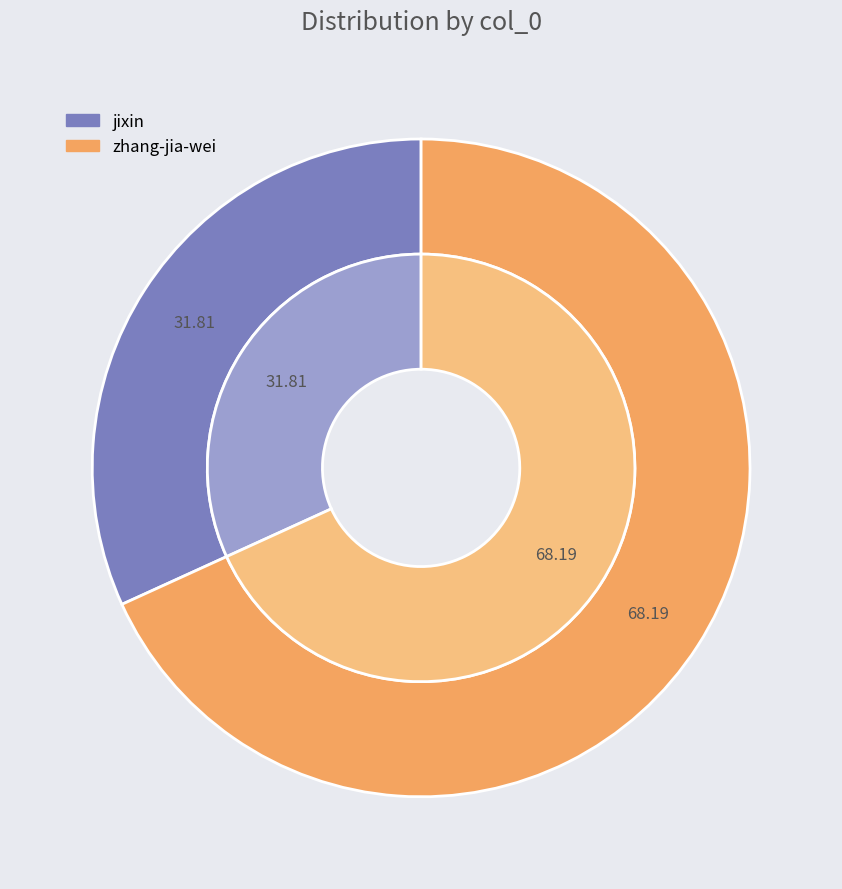

Is there any slice that represents more than half of the pie?

Yes